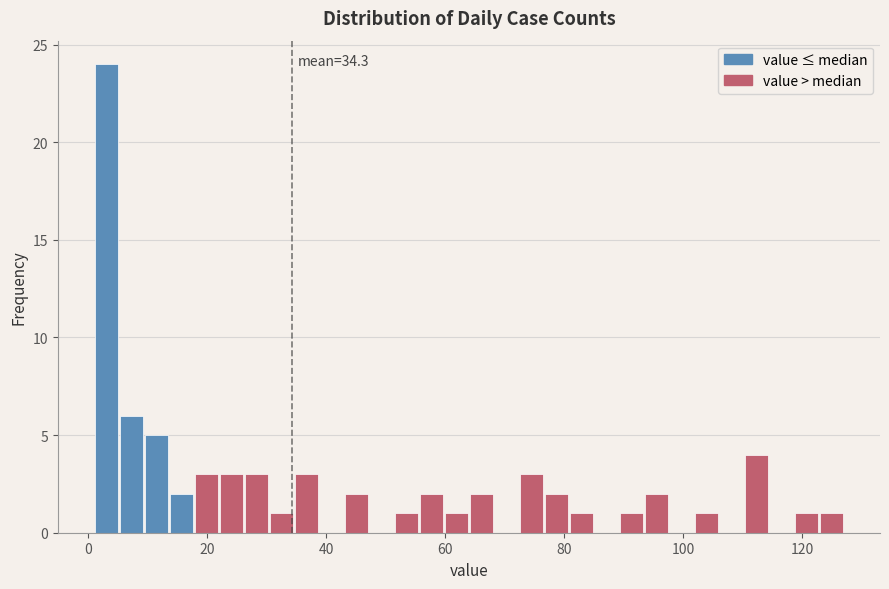

Around what value on the x-axis is the tallest bar? Give the approximate position of its centre, as read against the axis.

4